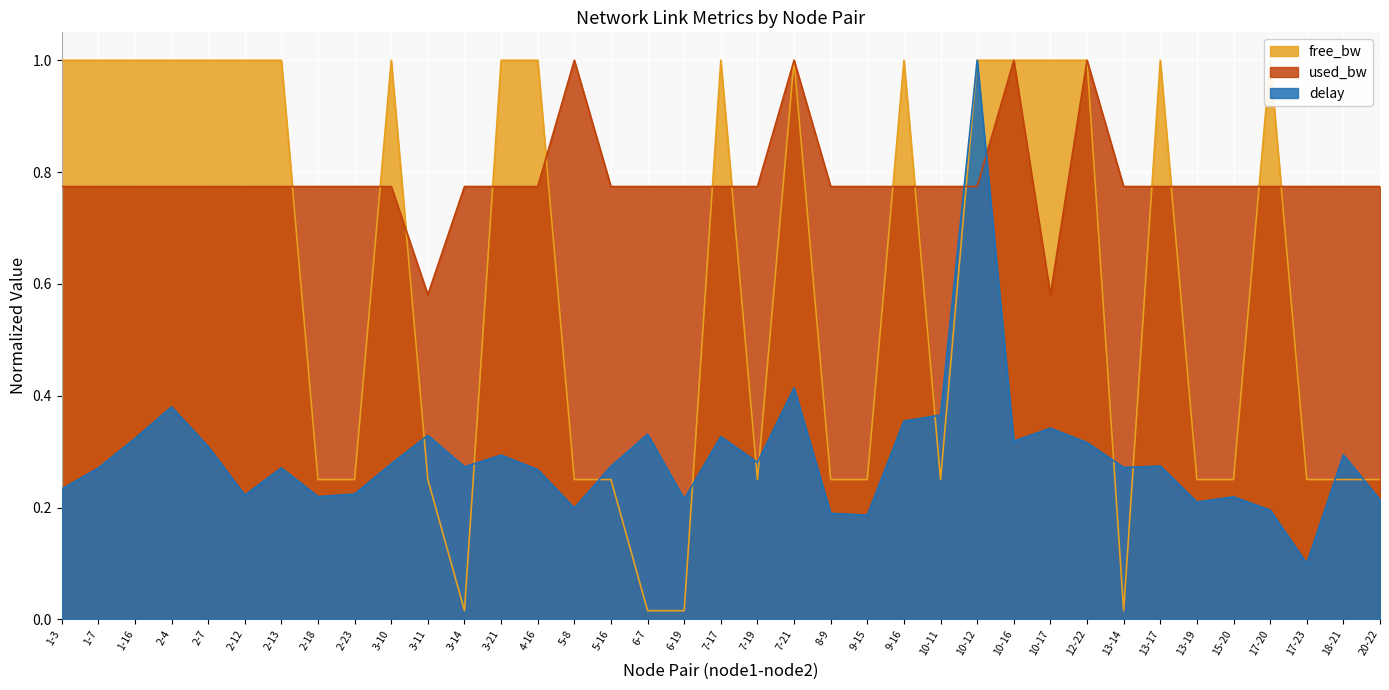

What is the label of the 33rd point from the right?

2-7